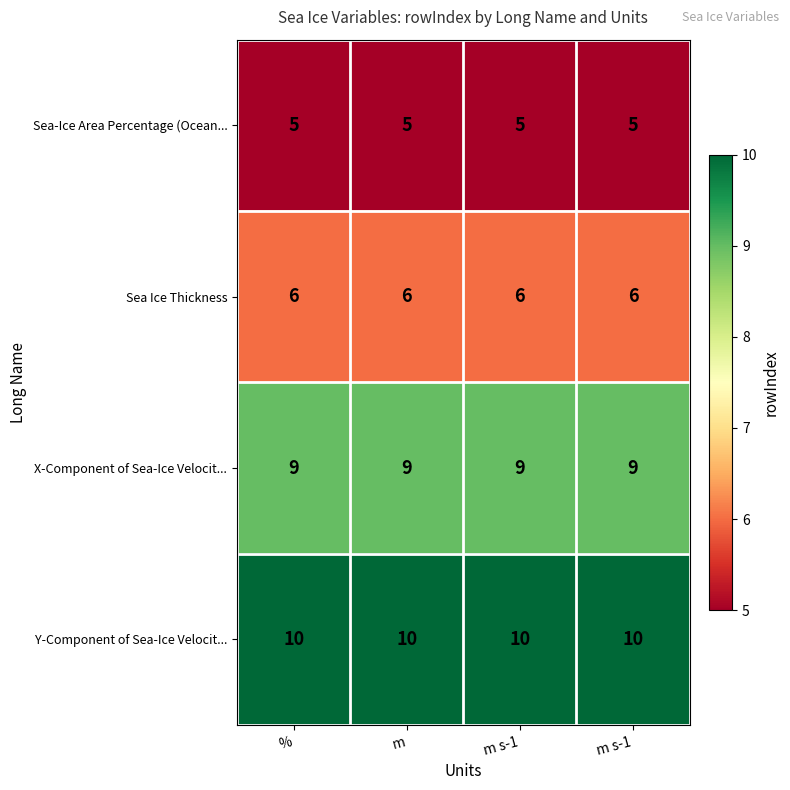

How many categories are shown in the chart?

4